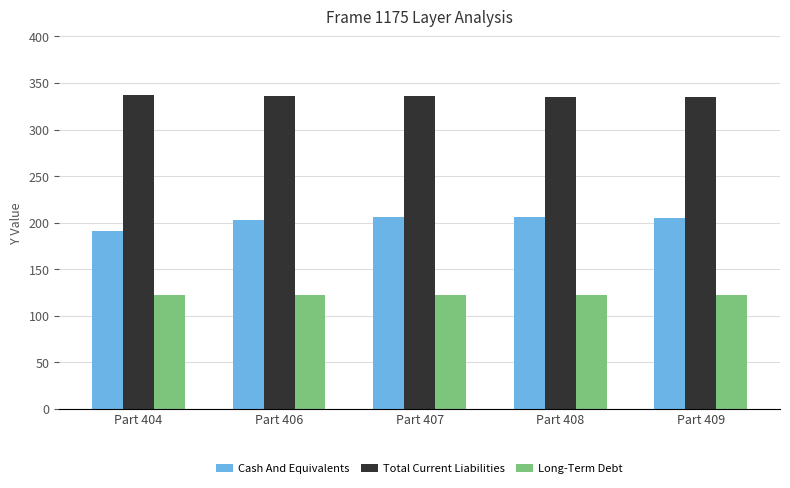

The Long-Term Debt series shows 122 at Part 409. True or false?

True